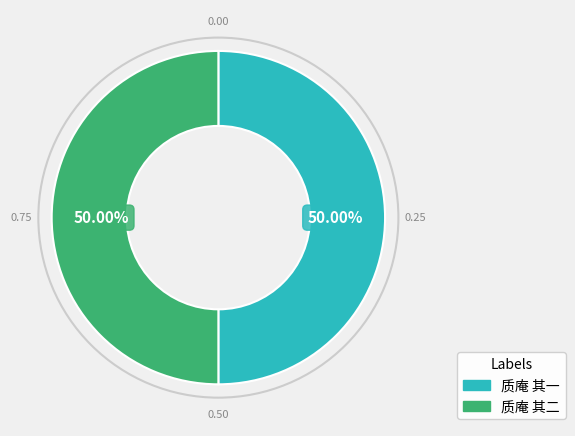

Do 质庵 其一 and 质庵 其二 together represent more than half of the pie?

Yes